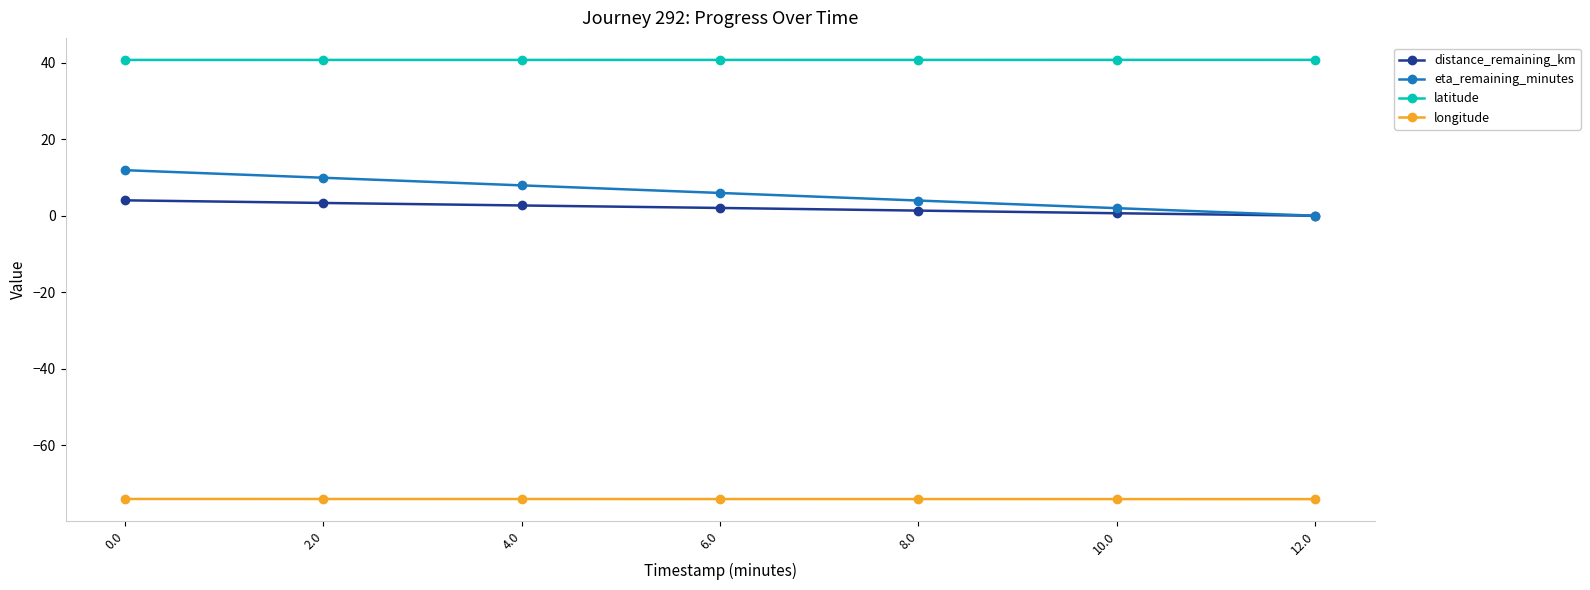

True or false: latitude and eta_remaining_minutes cross at least once.

False